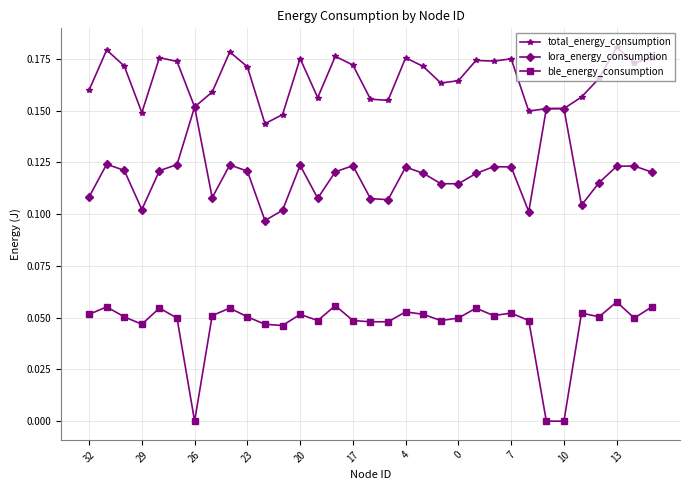

Which series has the largest total across all categories?

total_energy_consumption